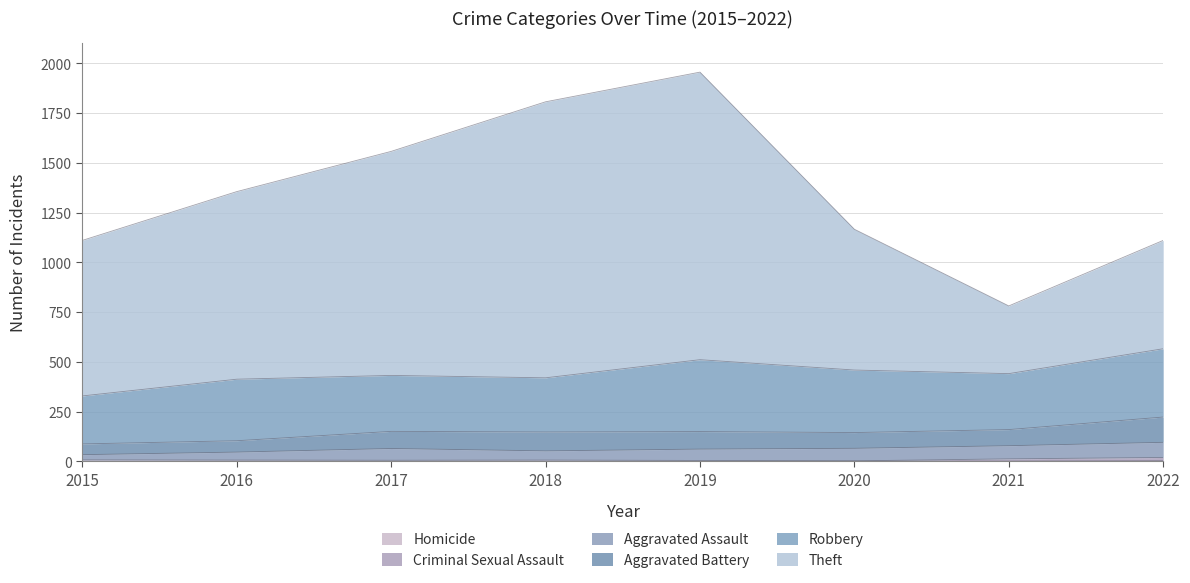

List the labels in order of Homicide value, largest first.

2022, 2020, 2021, 2016, 2017, 2018, 2019, 2015